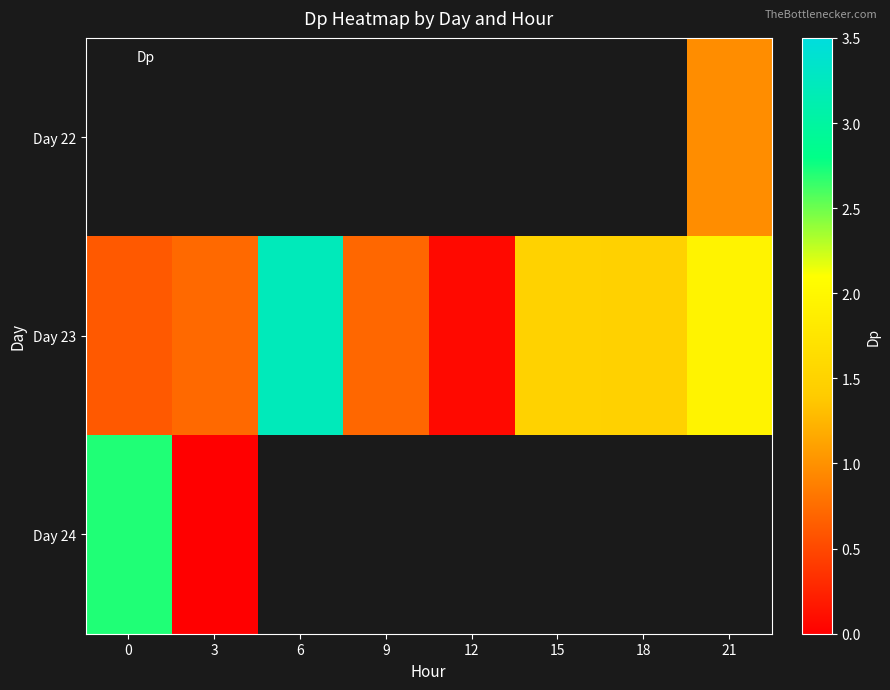

Which category has the highest value across all series?

6